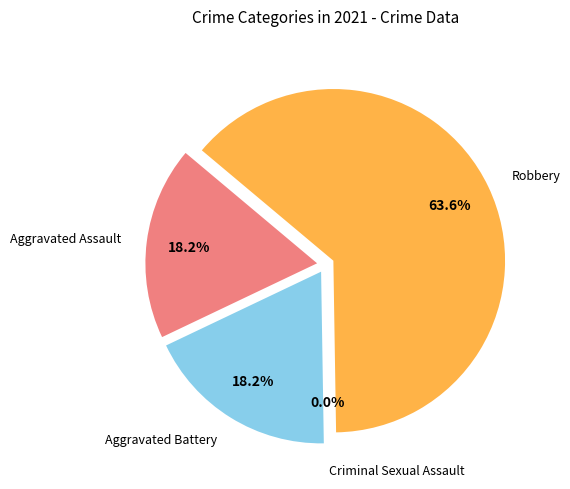

Rank the categories by value from highest to lowest.

Robbery, Aggravated Assault, Aggravated Battery, Criminal Sexual Assault